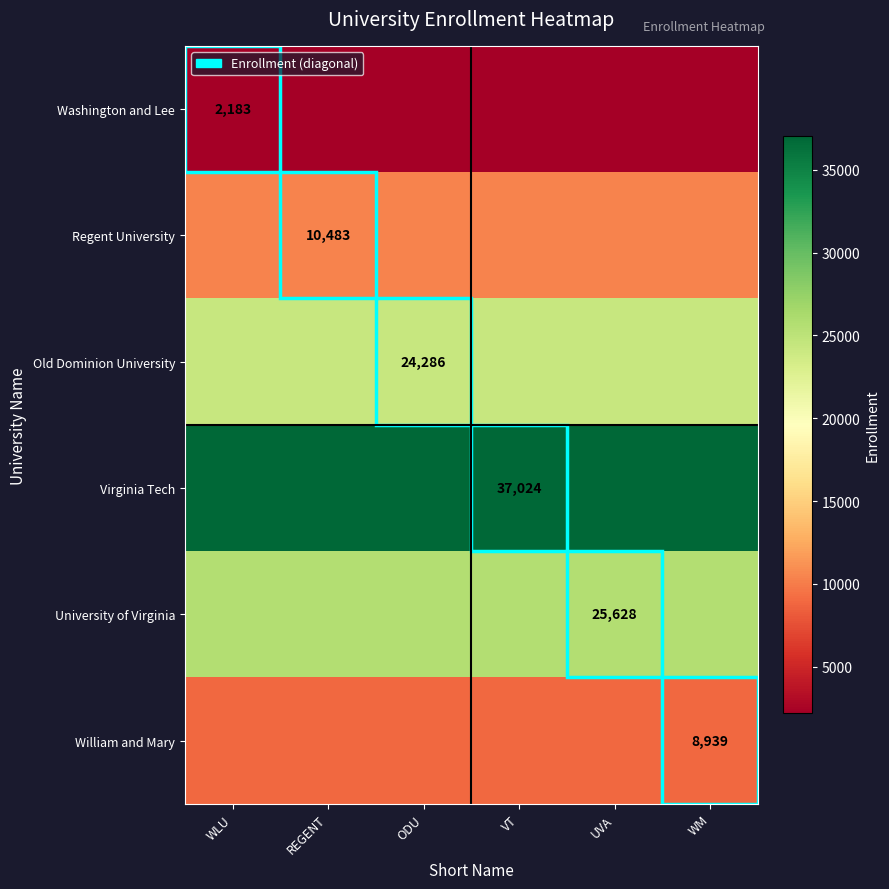

The Regent University series shows 18201 at REGENT. True or false?

False